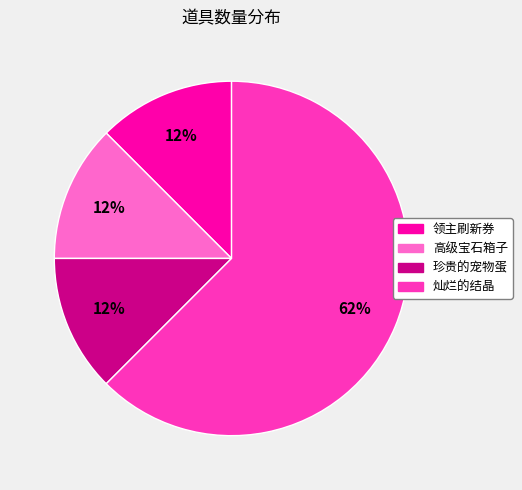

To the nearest percent, what is the average slice percentage?

25%